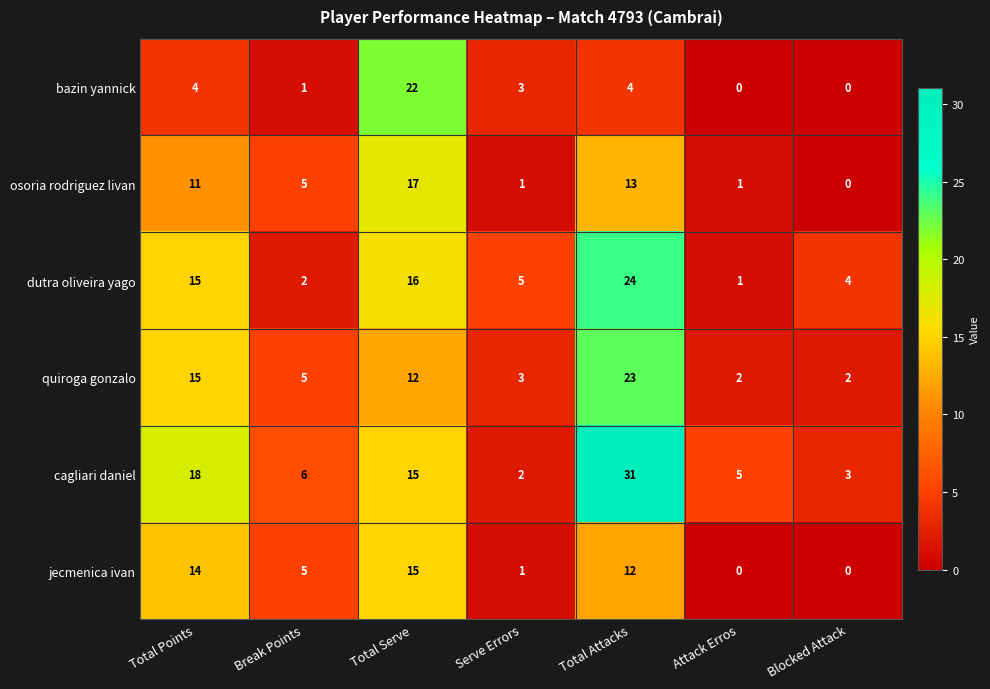

How many series are shown in this chart?

6